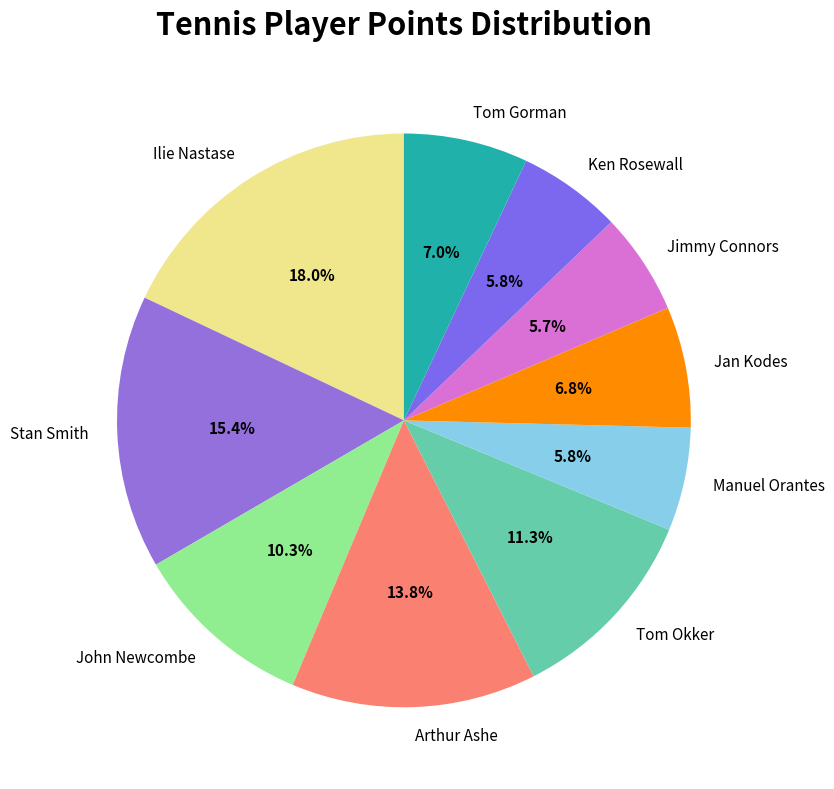

The John Newcombe slice represents 17% of the pie. True or false?

False